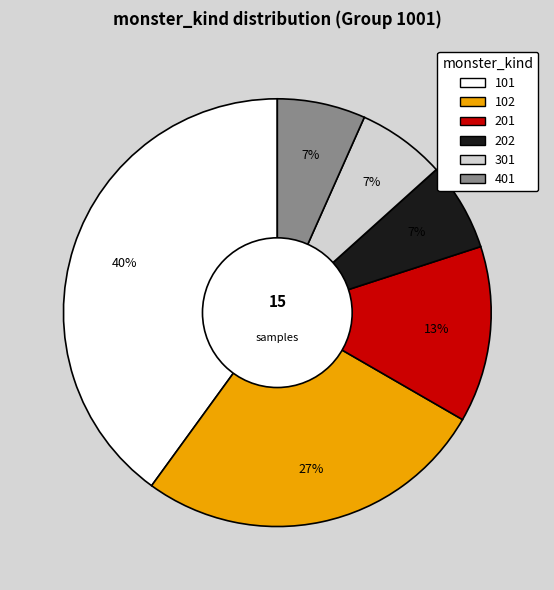

Combined, do 401 and 102 account for over 50%?

No